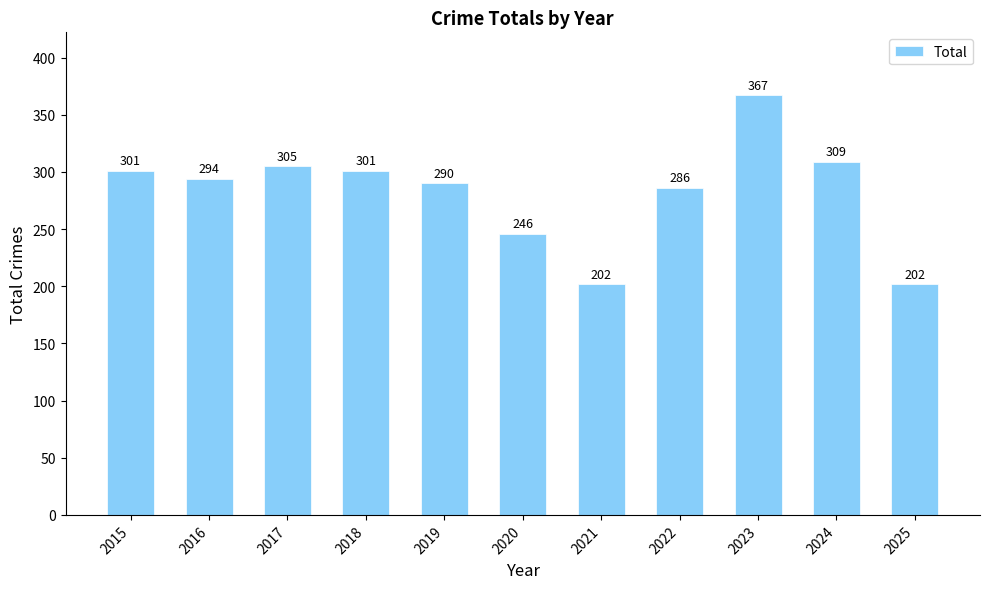

What is the maximum value shown in the chart?

367